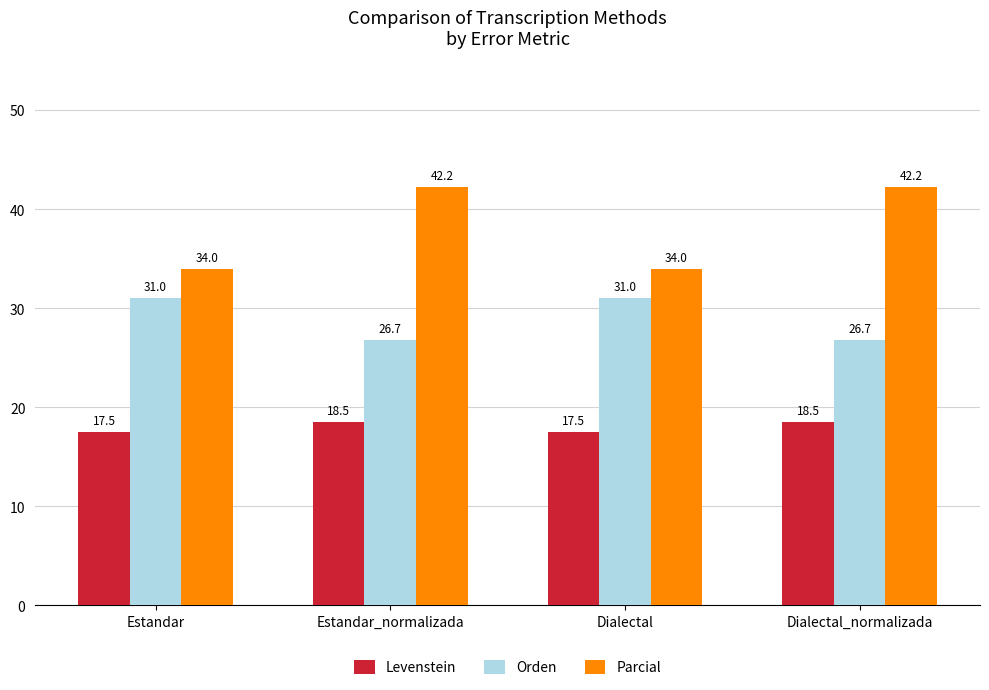

Reading left to right, list all the values displayed in this chart.

Levenstein: Estandar=17.5	Estandar_normalizada=18.5	Dialectal=17.5	Dialectal_normalizada=18.5
Orden: Estandar=31.0	Estandar_normalizada=26.7	Dialectal=31.0	Dialectal_normalizada=26.7
Parcial: Estandar=34.0	Estandar_normalizada=42.2	Dialectal=34.0	Dialectal_normalizada=42.2